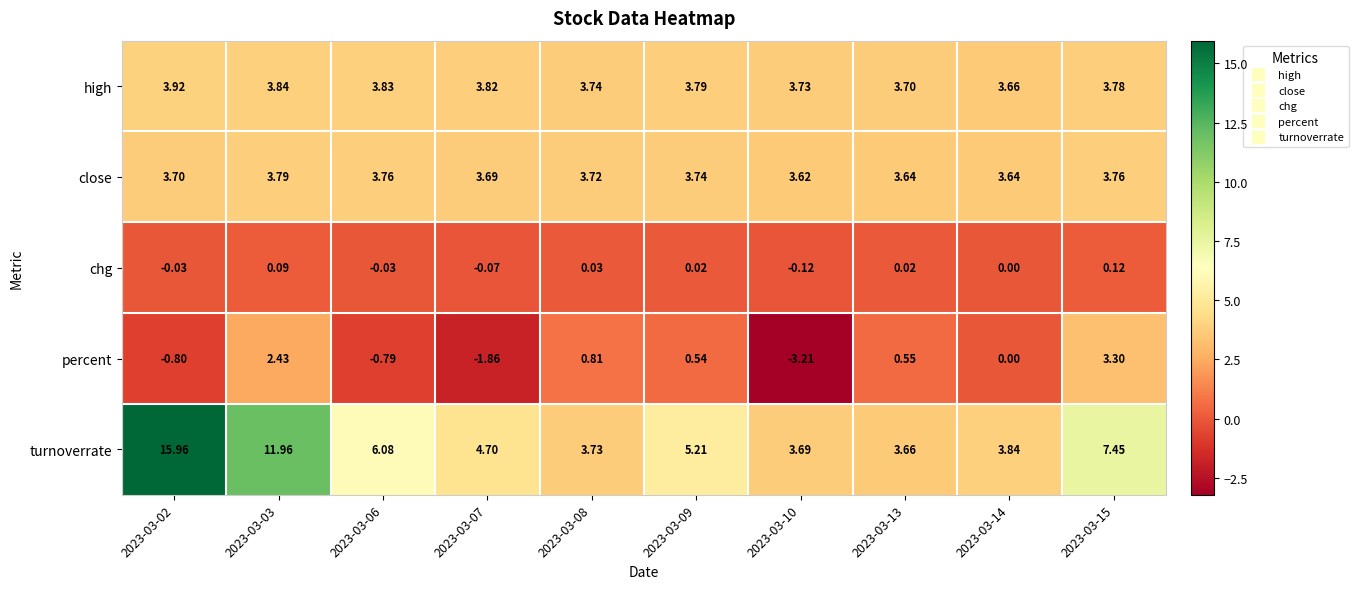

Between 2023-03-07 and 2023-03-08, which series saw the biggest shift?

percent